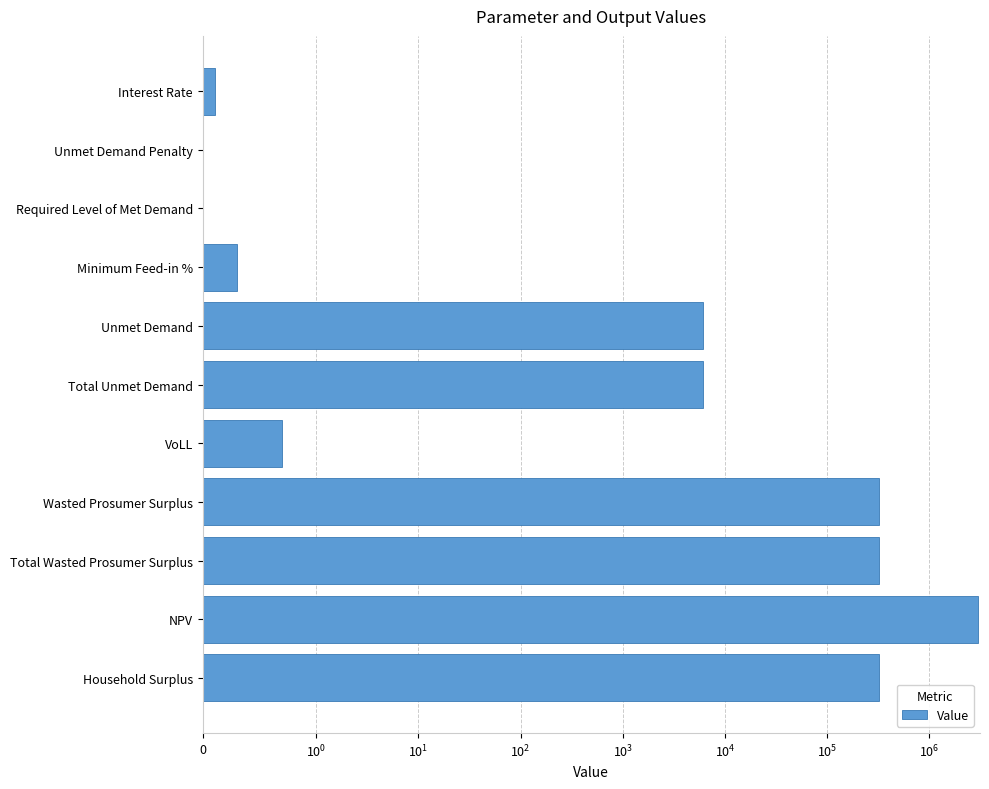

How many bars are there in total?

11